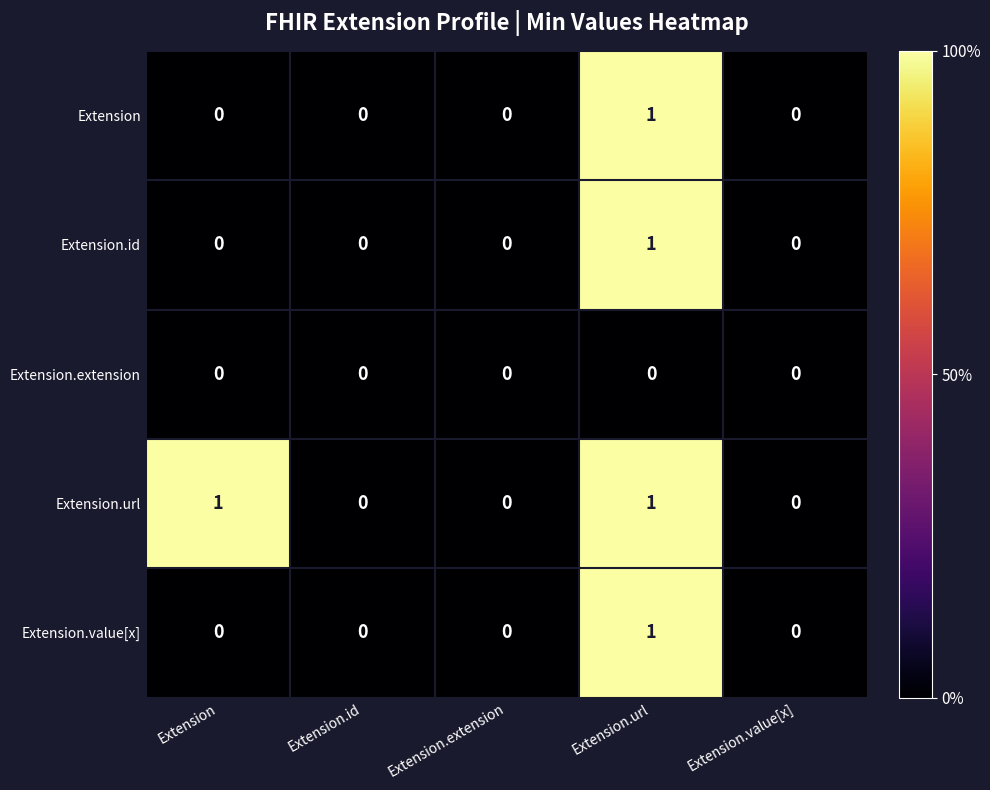

At which category is the sum across all series the highest?

Extension.url